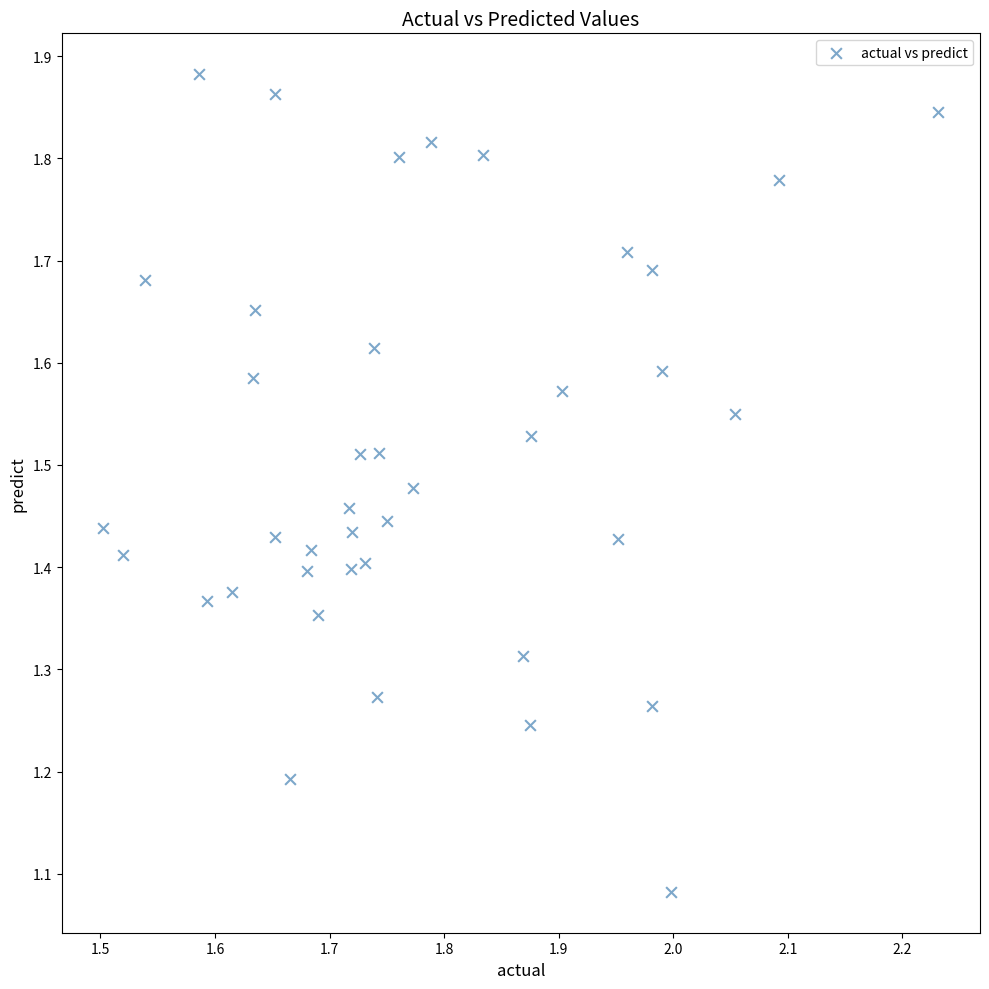

What is the range of X values (max minus min)?

0.7